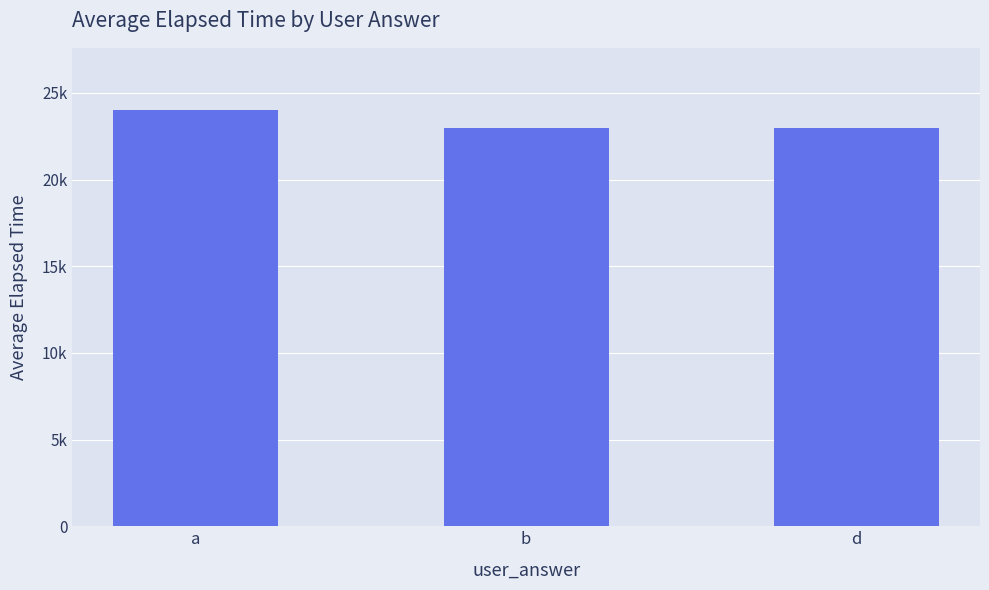

Does the chart contain any negative values?

No